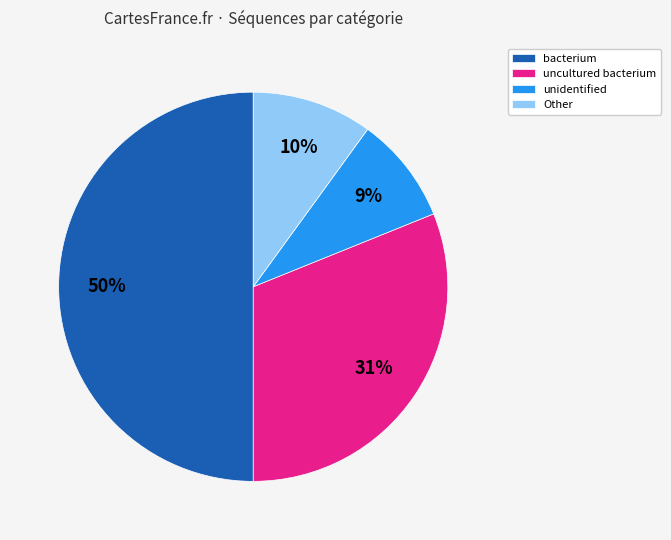

Is the sum of unidentified and bacterium greater than half?

Yes